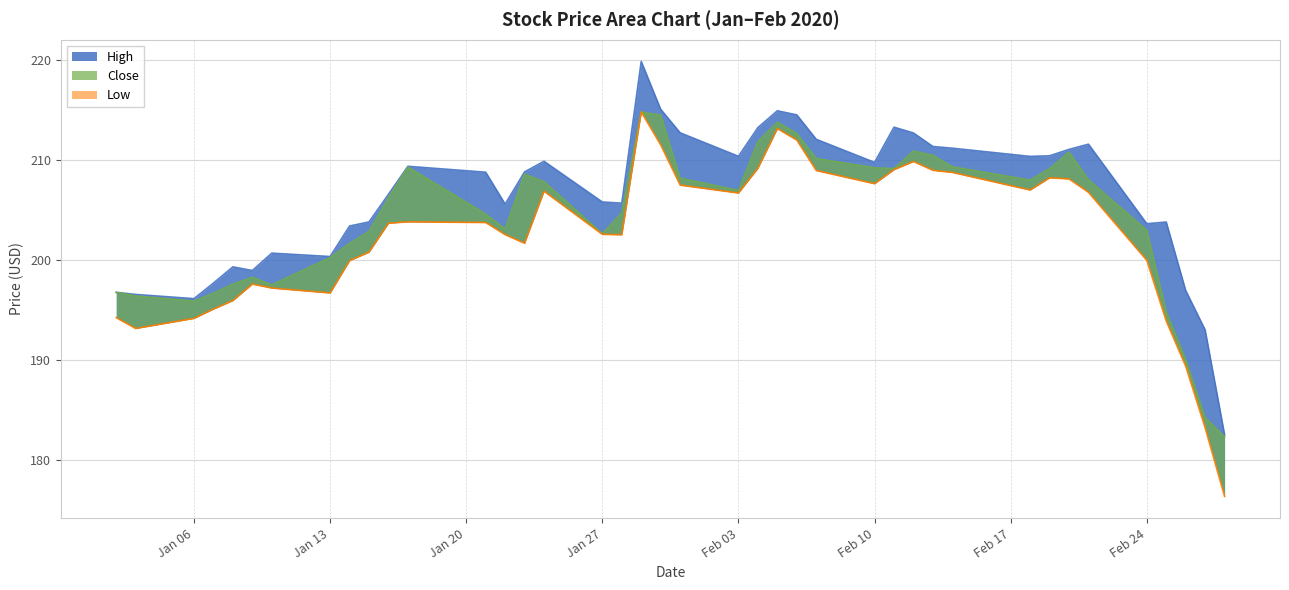

At which label does Close first exceed 206?

2020-01-16